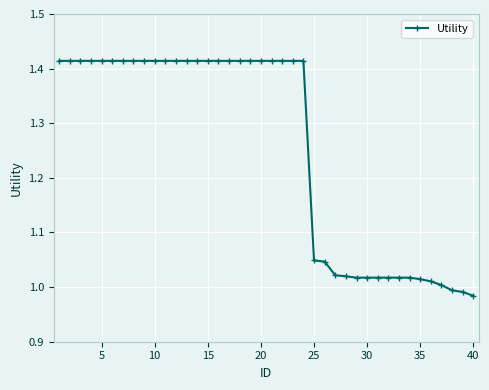

What is the average value?

1.3